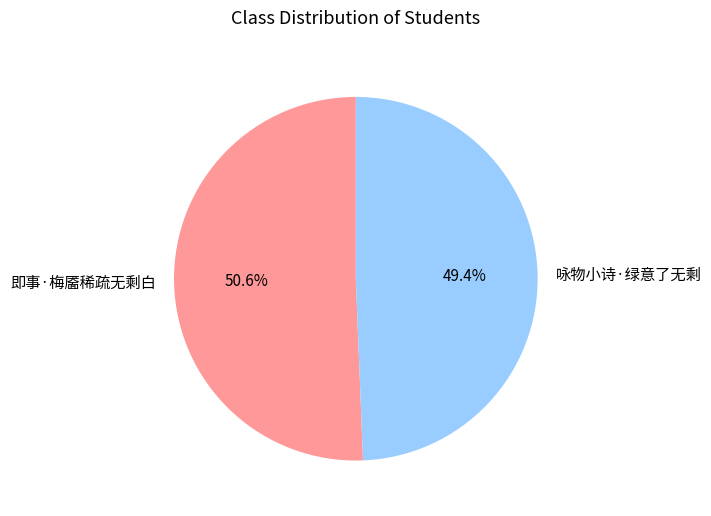

Rank the categories by value from lowest to highest.

咏物小诗·绿意了无剩, 即事·梅靥稀疏无剩白